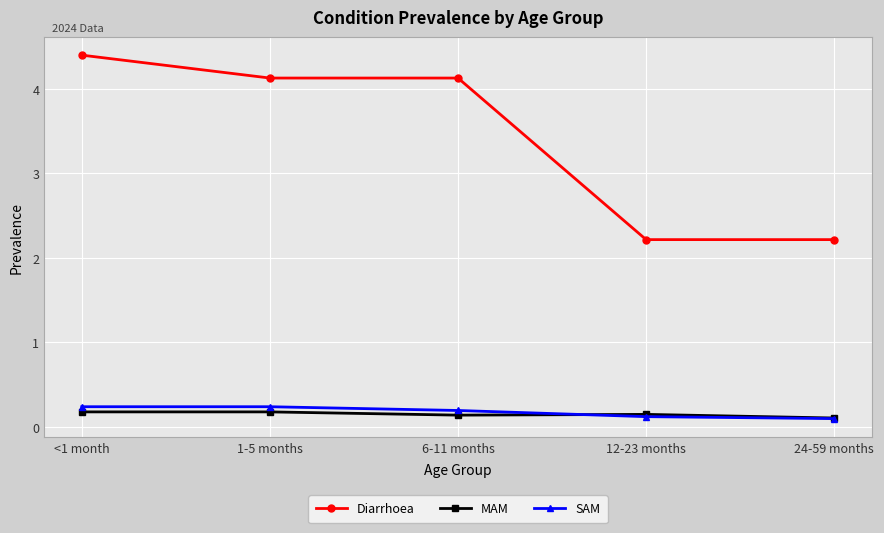

Which series has the largest total across all categories?

Diarrhoea